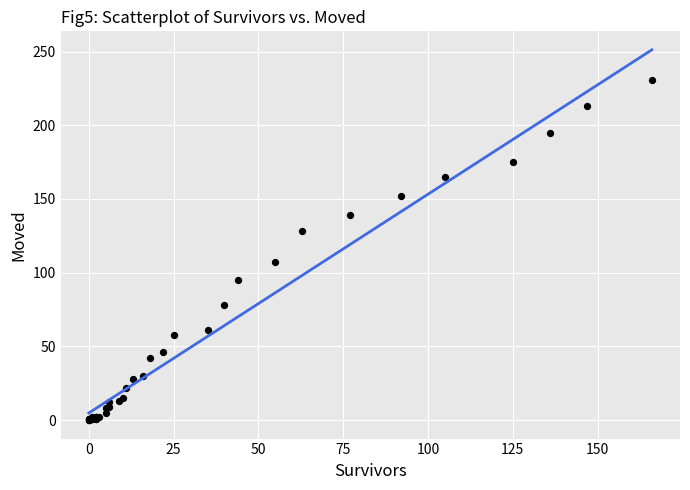

What Y value in the scatter plot is closest to 115?

107